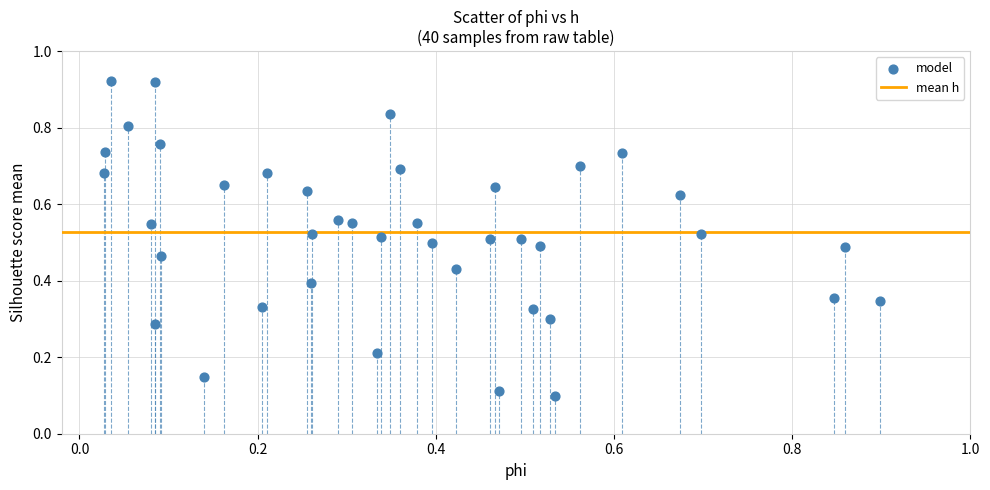

How many data points are displayed?

40